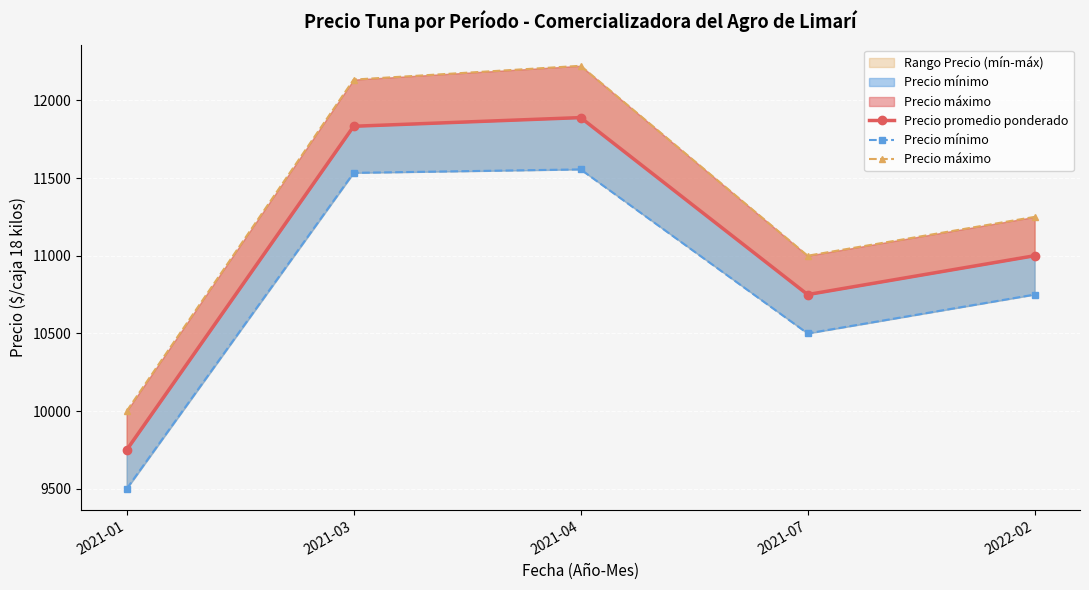

What is the total value across all series at 2022-02?

33000.0